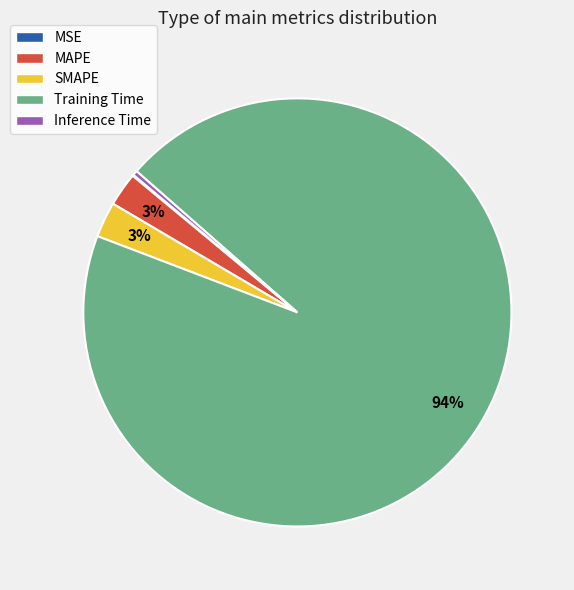

To the nearest percent, what percentage of the pie is SMAPE?

3%